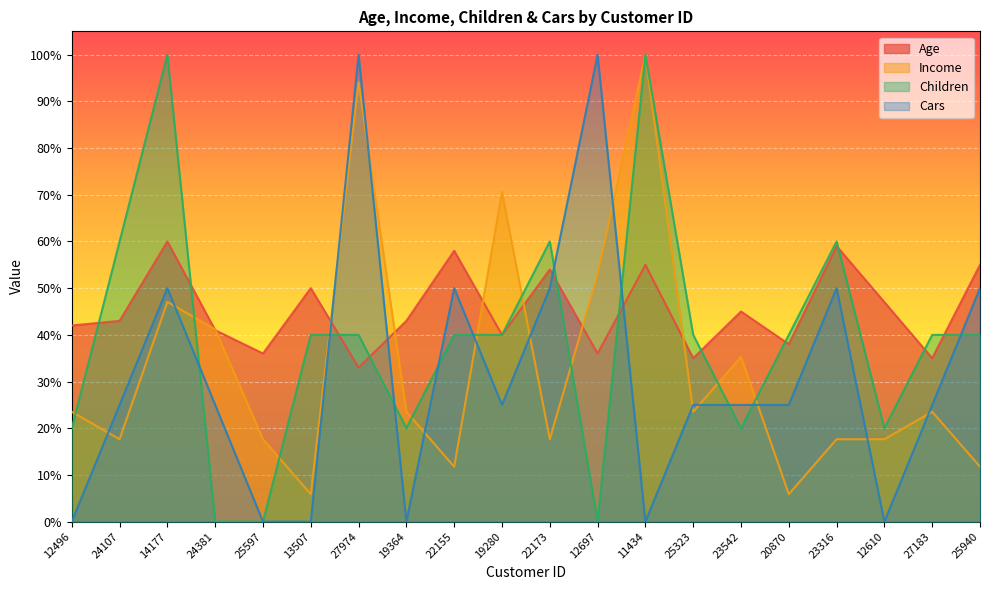

What is the label of the 19th point from the left?

27183